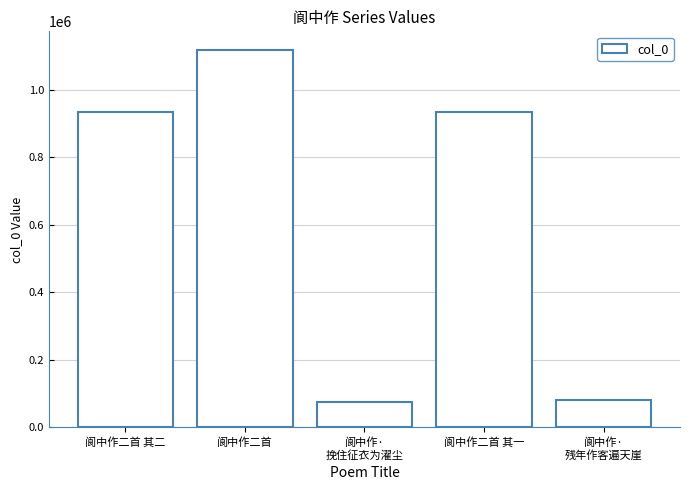

What is the difference between the values at 阆中作·
残年作客遍天崖 and 阆中作二首 其二?

853179